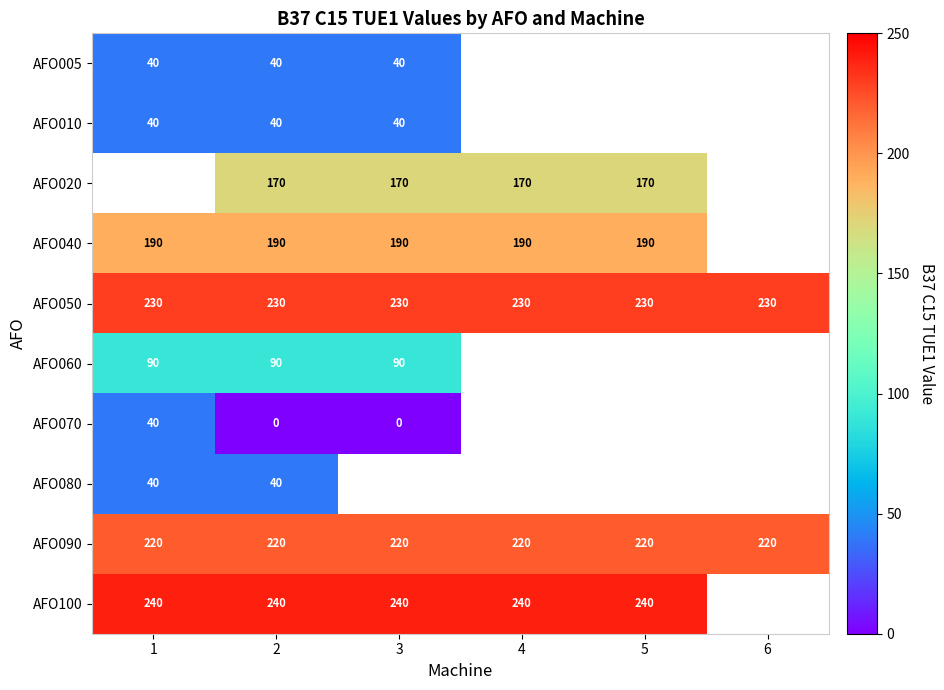

Is the value of AFO005 at 2 greater than the value of AFO100 at 3?

No